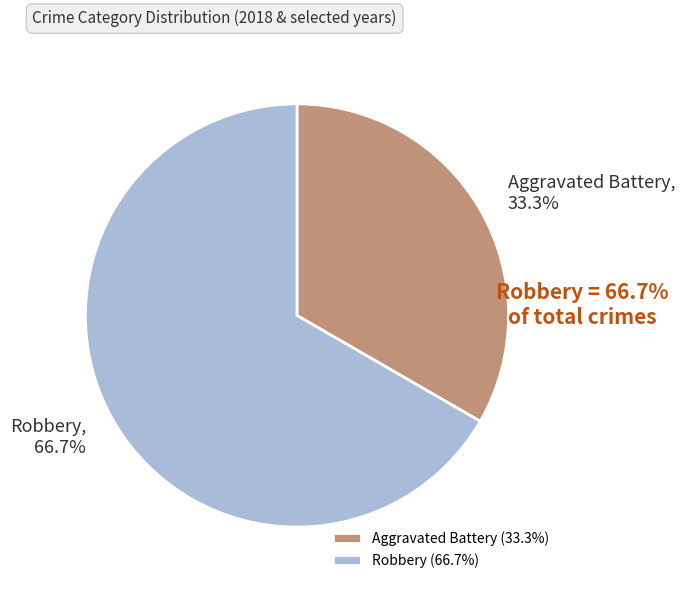

How much of the chart is everything except Aggravated Battery?

66.7%